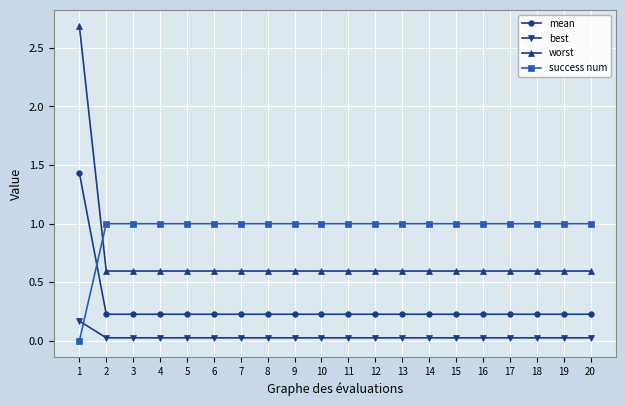

How many times do worst and success num cross each other?

1